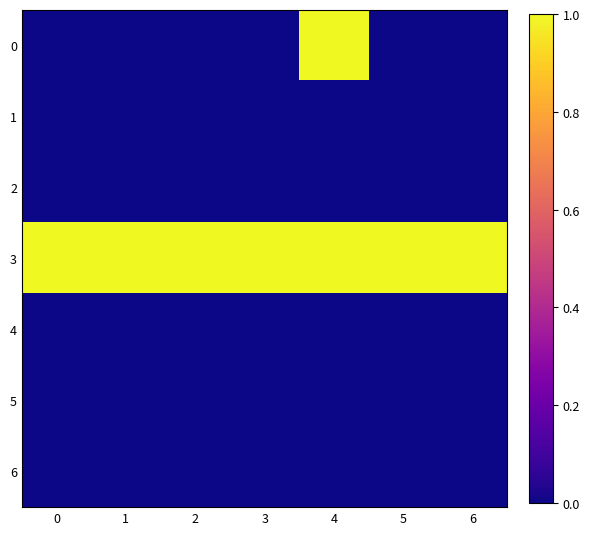

At 4, list the series in order from largest to smallest.

0, 3, 1, 2, 4, 5, 6